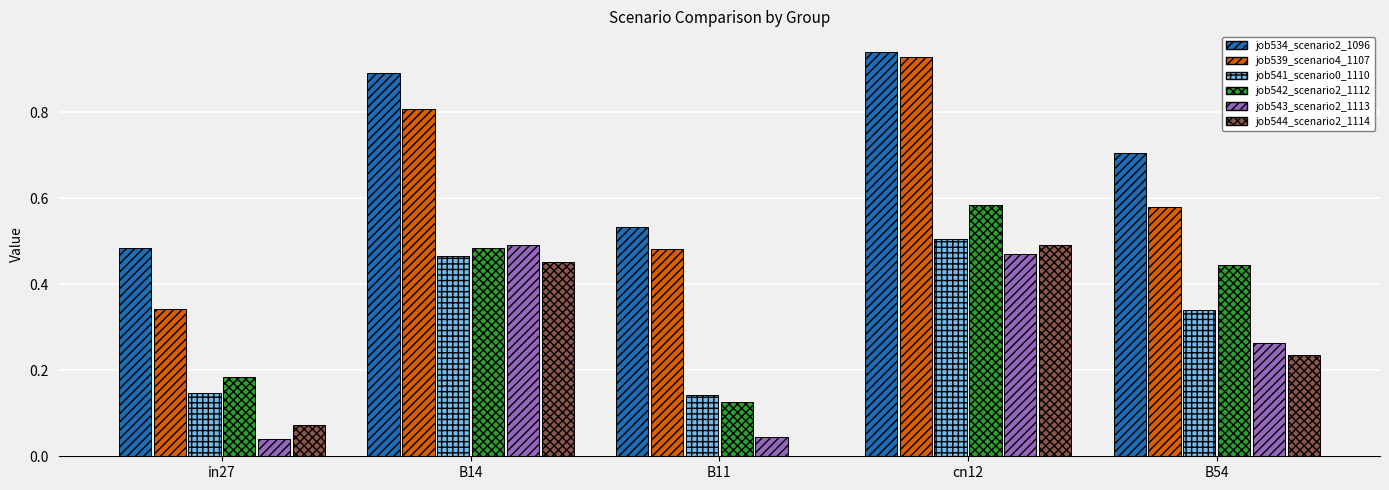

At which category is the sum across all series the highest?

cn12